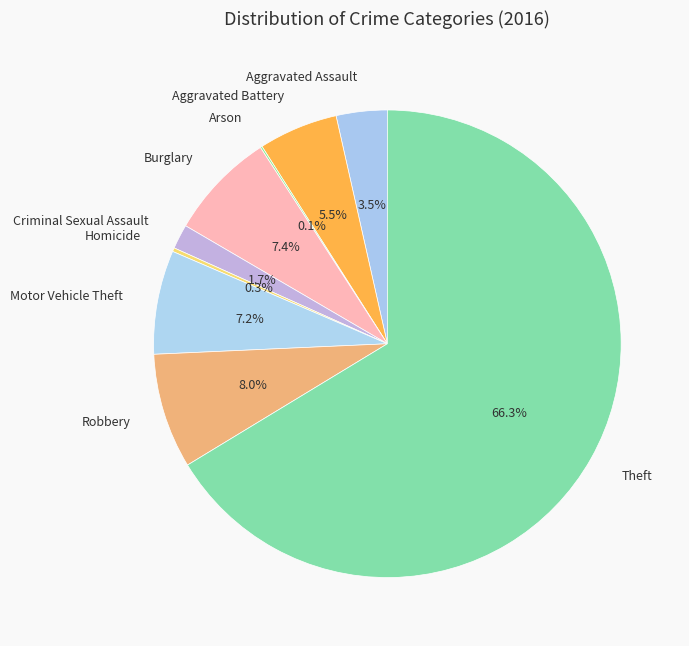

Which slice is the largest?

Theft